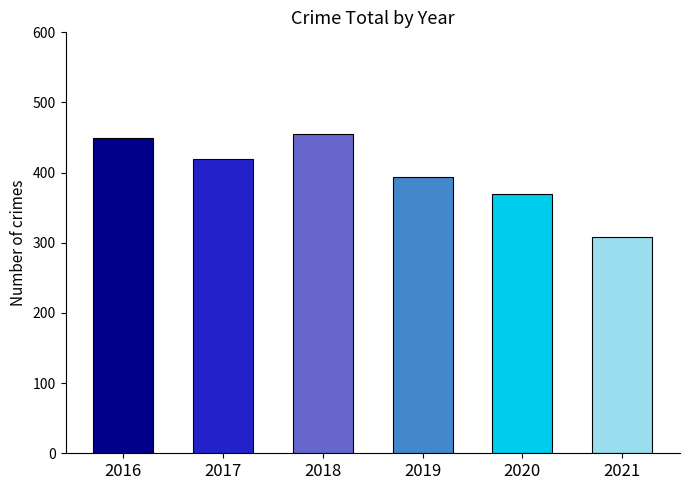

How many bars are there in total?

6